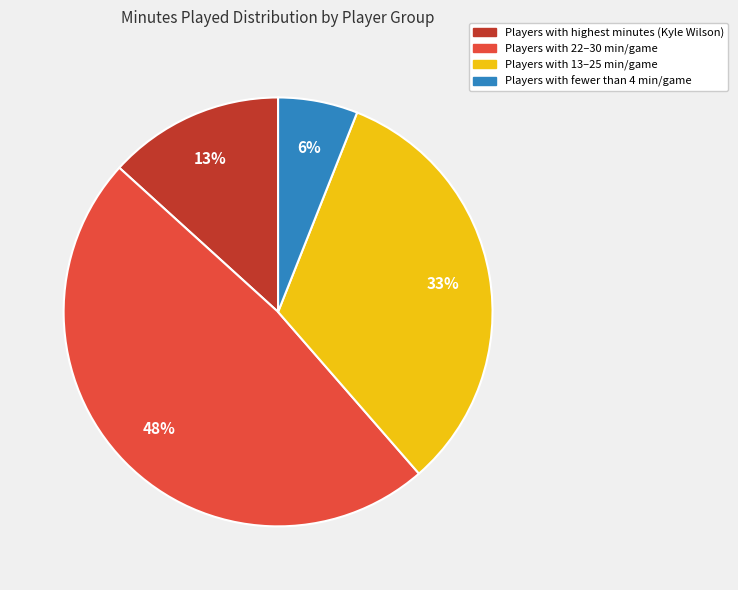

Does any single category account for the majority?

No